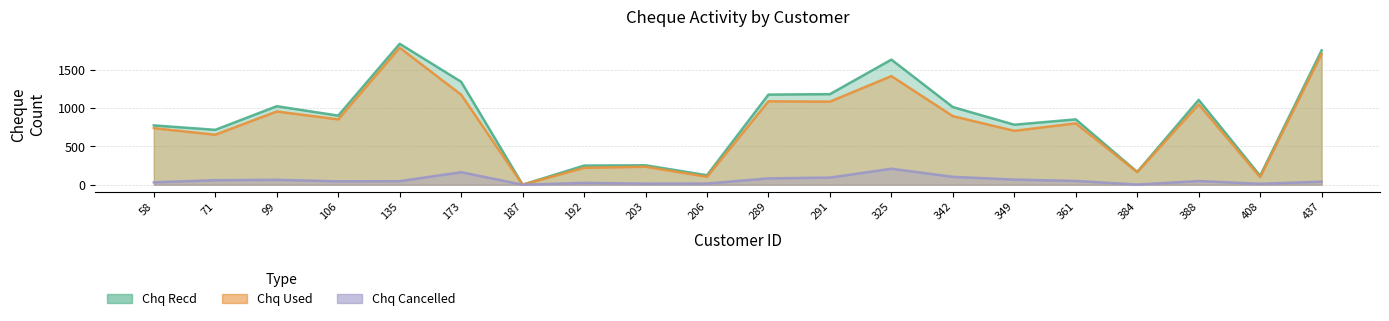

What is the value of the Chq Recd point at the 15th from the left?

785